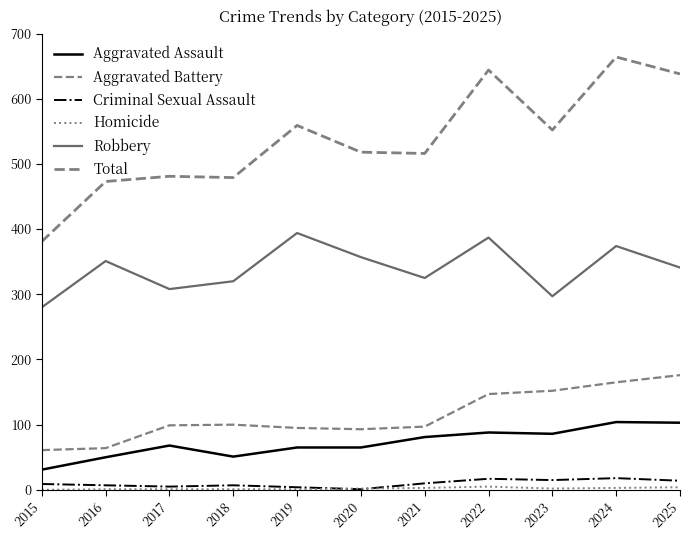

What is the lowest value of the Robbery series?

280